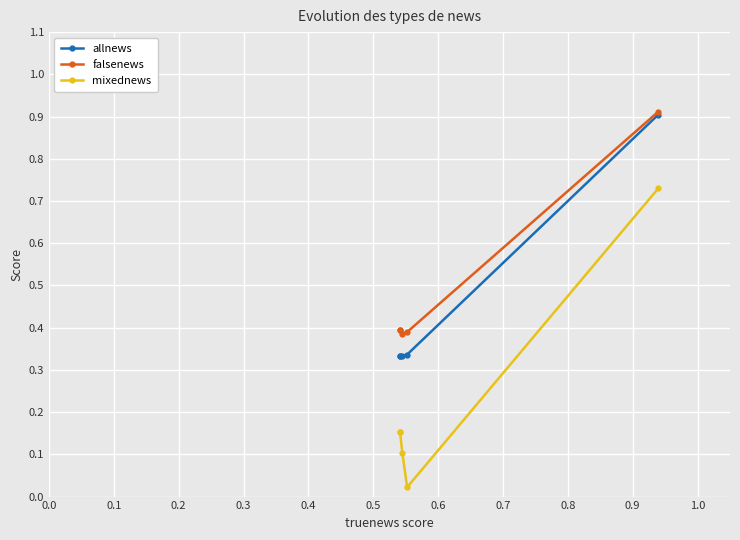

What is the label of the 2nd point from the right?

0.2